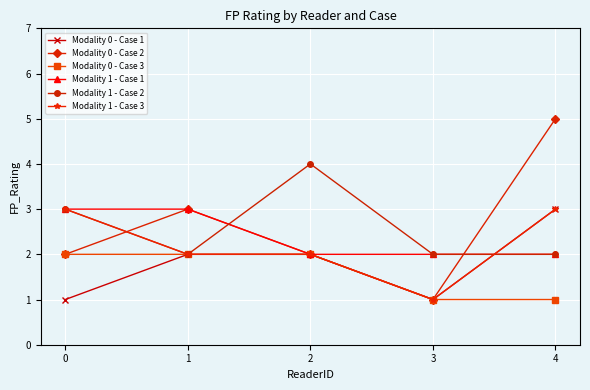

How many lines are shown in the chart?

6